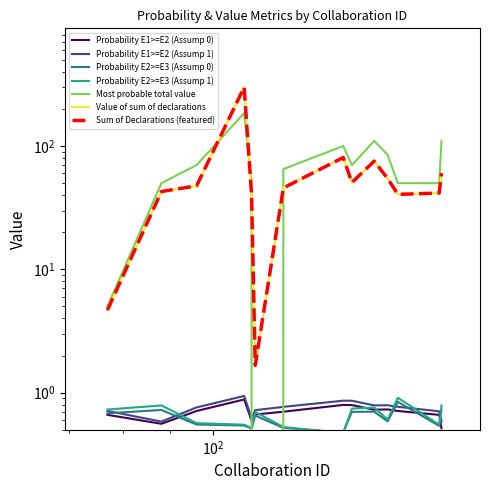

At which category is the sum across all series the highest?

108